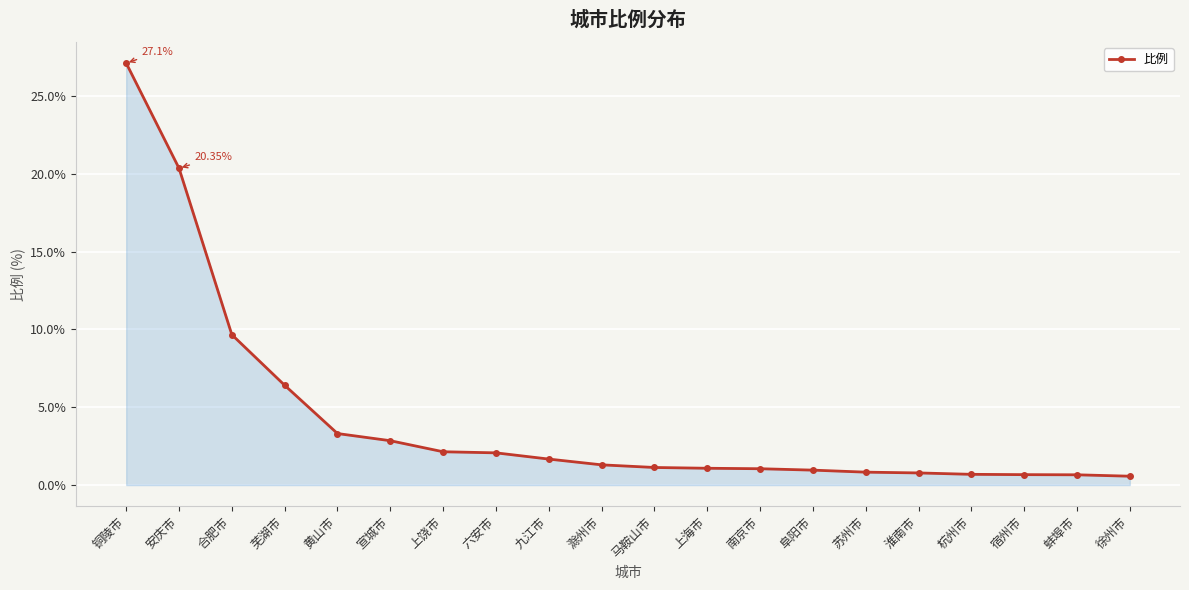

Which has a higher value, 合肥市 or 马鞍山市?

合肥市